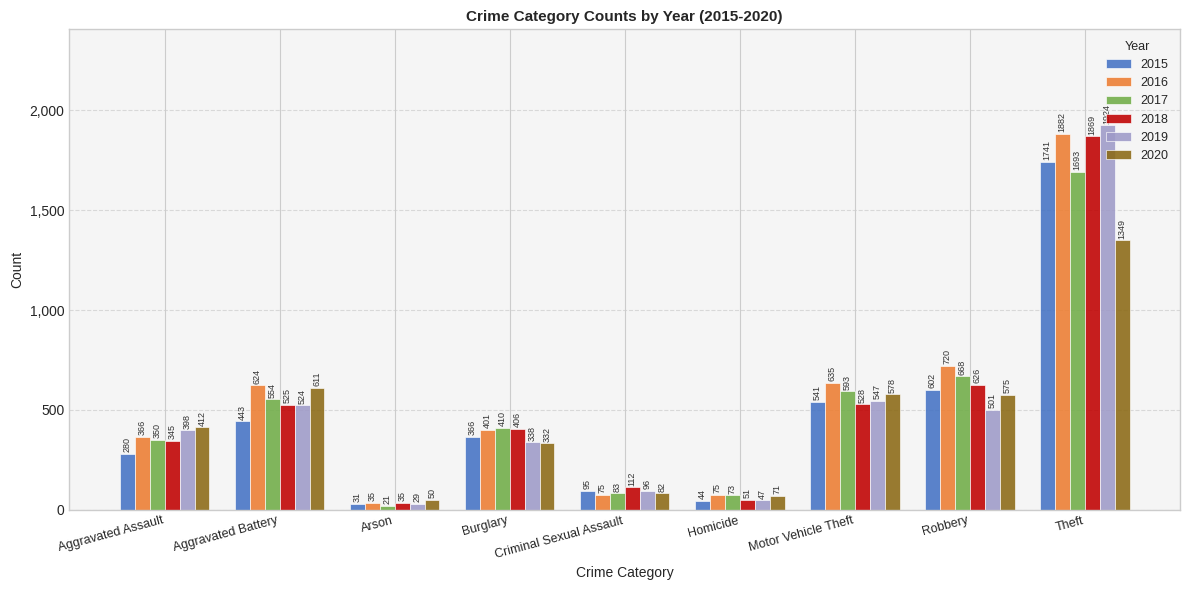

Reading right to left, what are all the values shown in this chart?

2015: 1741	602	541	44	95	366	31	443	280
2016: 1882	720	635	75	75	401	35	624	366
2017: 1693	668	593	73	83	410	21	554	350
2018: 1869	626	528	51	112	406	35	525	345
2019: 1924	501	547	47	96	338	29	524	398
2020: 1349	575	578	71	82	332	50	611	412